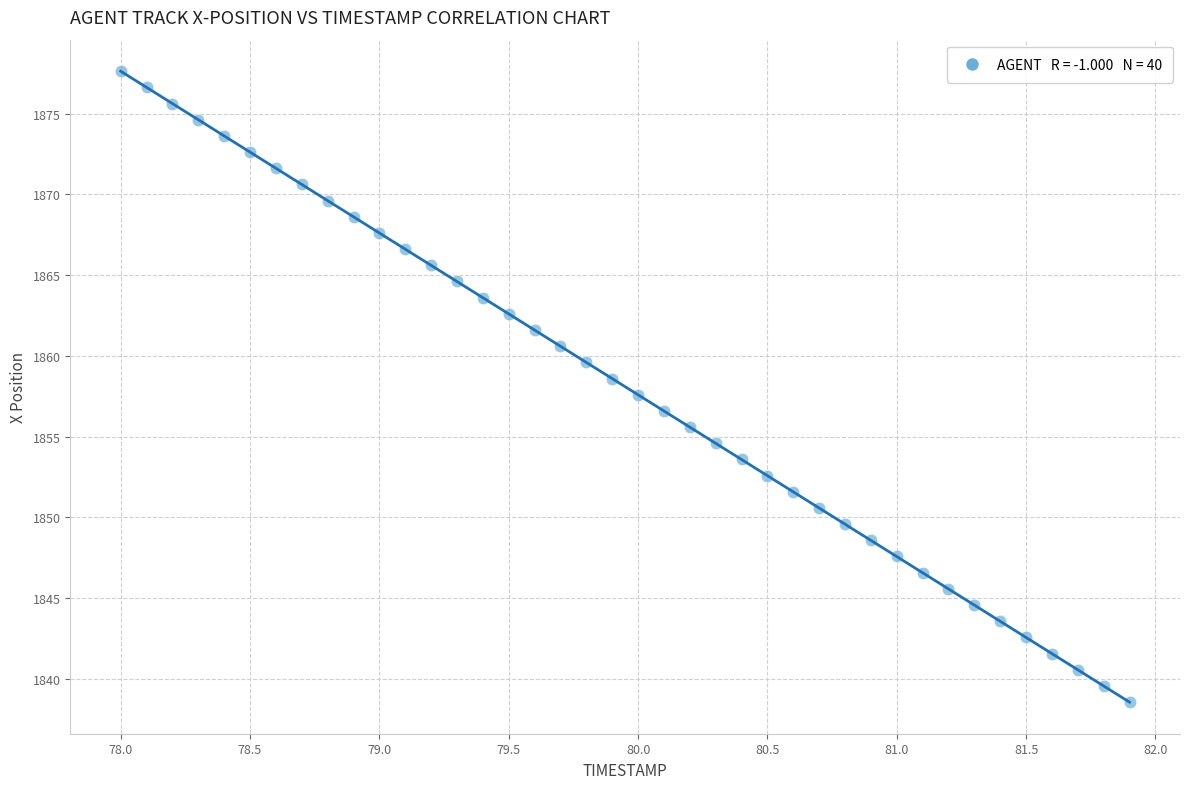

What is the range of X values (max minus min)?

3.9